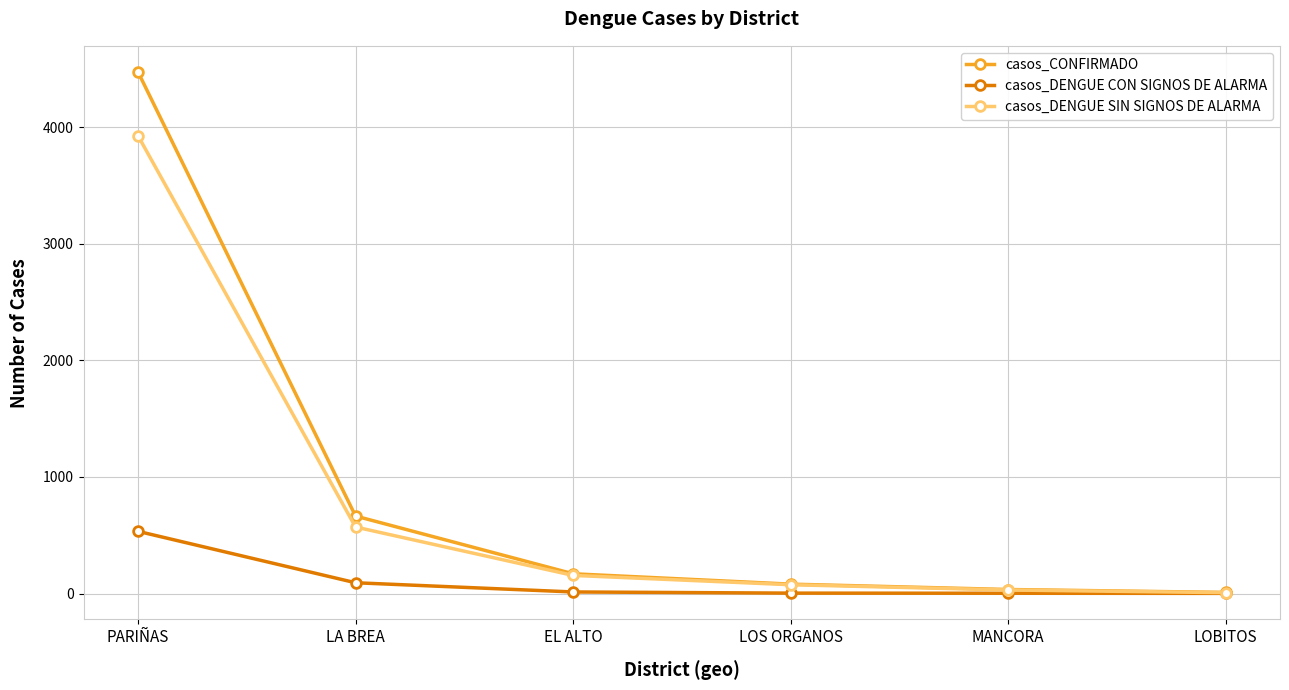

Which series has the widest spread of values?

casos_CONFIRMADO